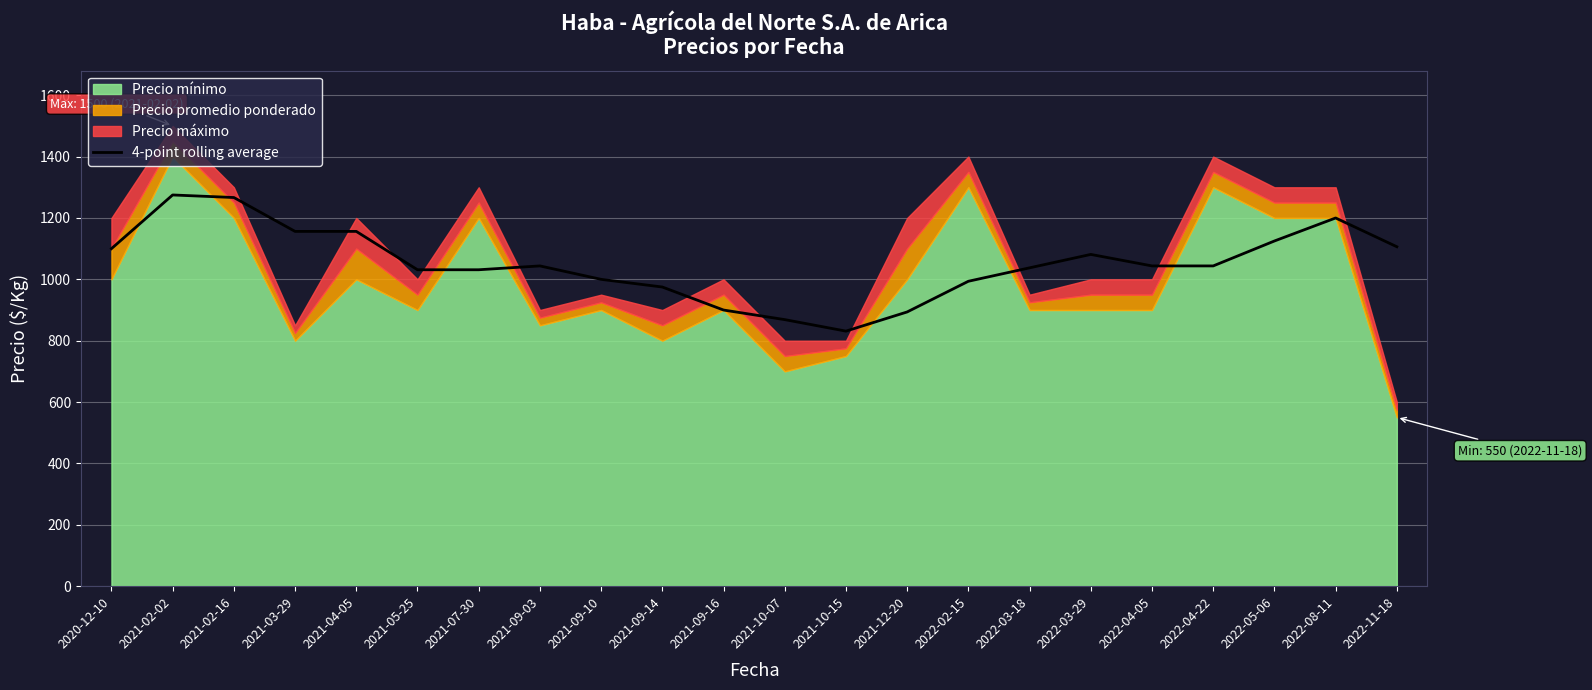

The chart shows a value of 1321.6 at 2022-02-15. True or false?

False